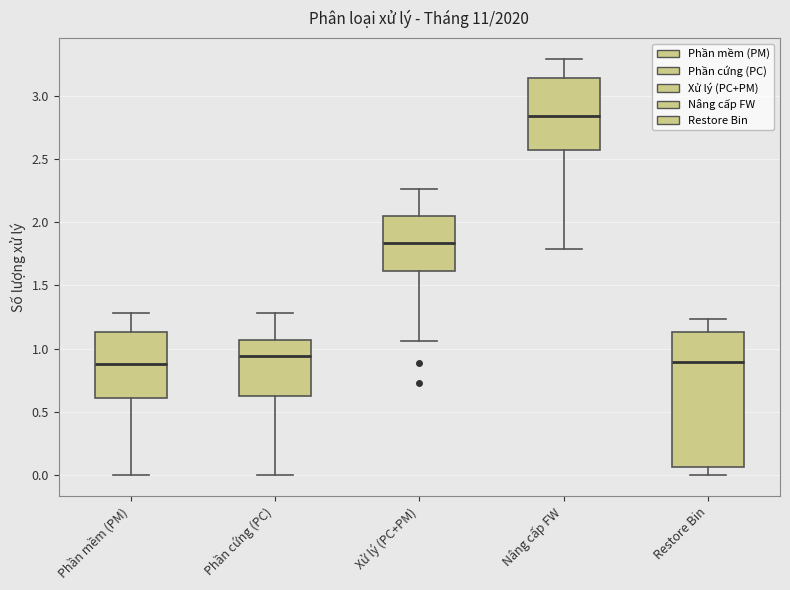

Where does the lower whisker of the box for Xử lý (PC+PM) end on the y-axis? The values are not printed on the chart, so give them approximately, as read against the axis.

1.05